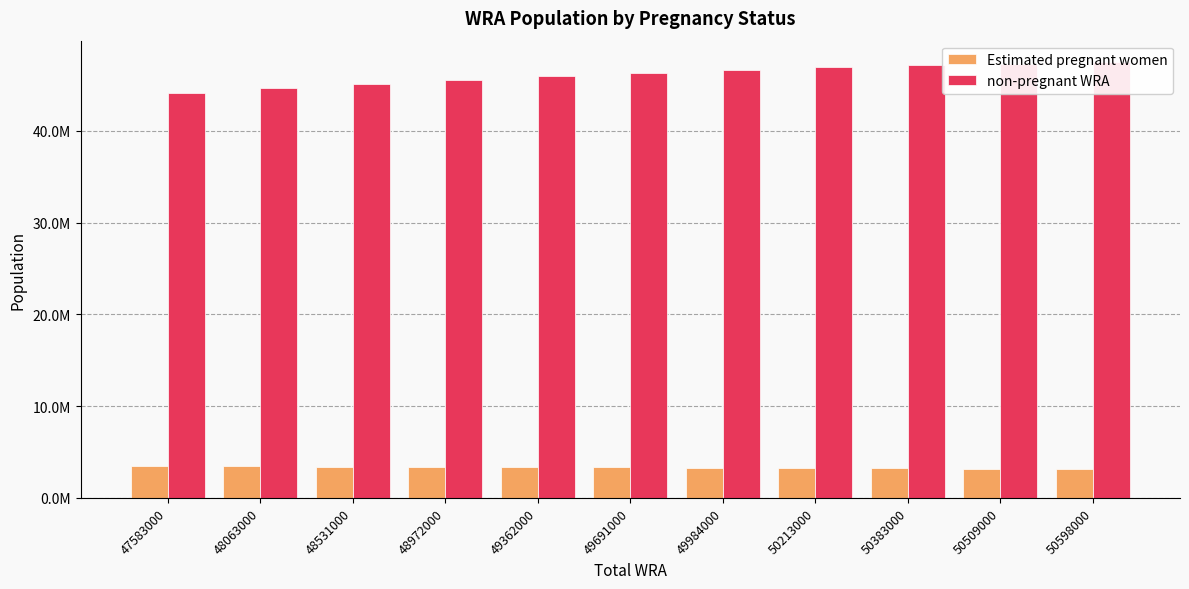

The non-pregnant WRA series shows 28380549.4 at 49984000. True or false?

False